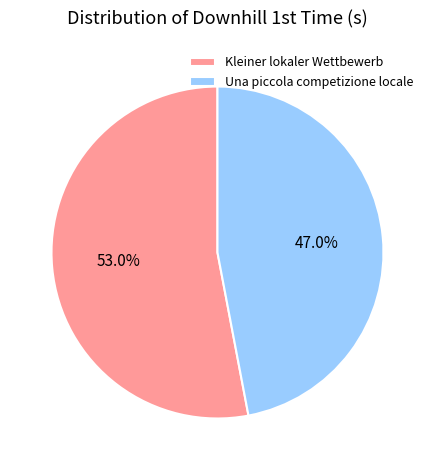

To the nearest percent, what is the combined percentage of Una piccola competizione locale and Kleiner lokaler Wettbewerb?

100%